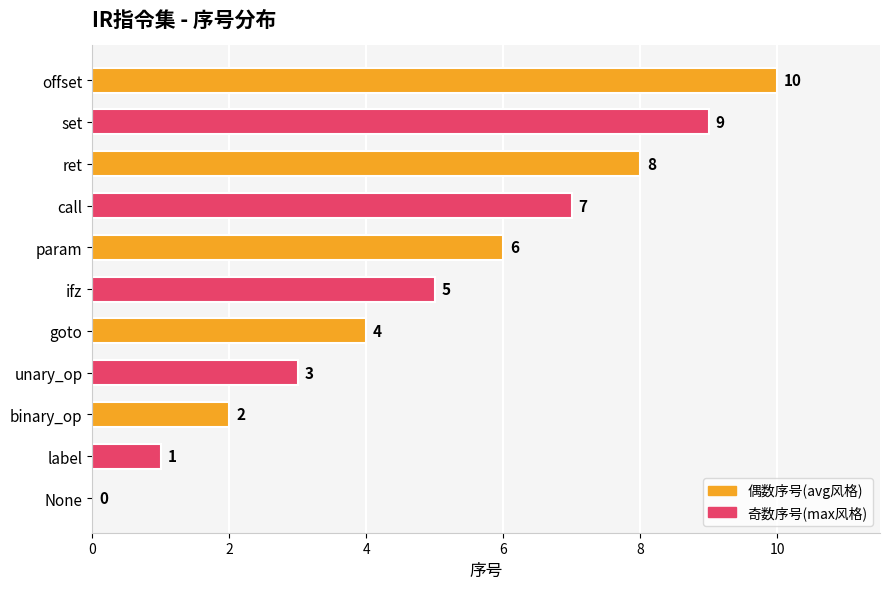

Are the bars grouped side by side (vs. stacked)?

No